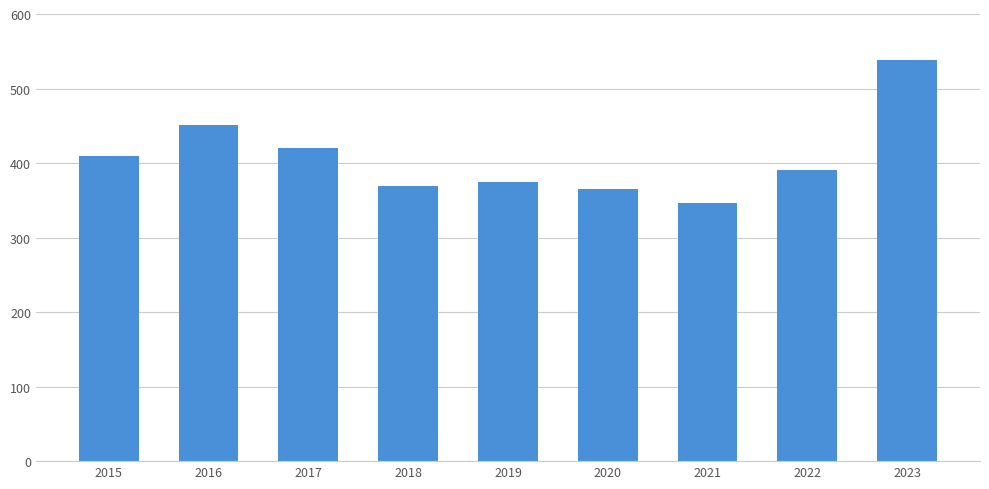

The value at 2015 is 409. True or false?

True